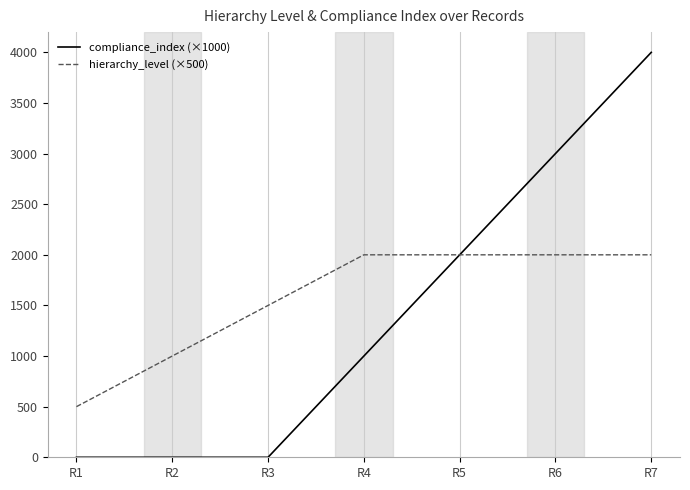

Which series has the largest range (max minus min)?

compliance_index (×1000)